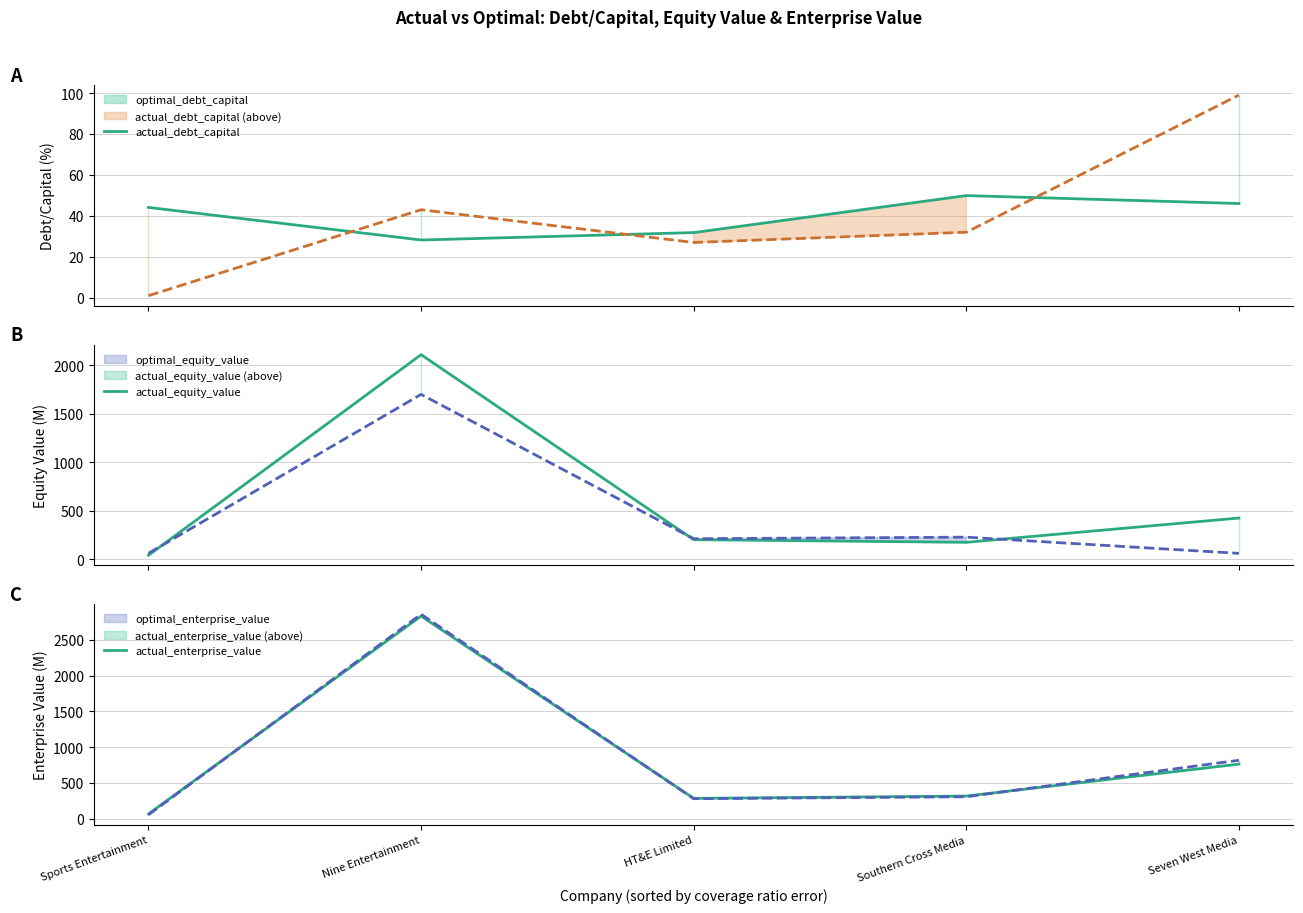

Is the value of actual_enterprise_value at Seven West Media greater than the value of actual_debt_capital at HT&E Limited?

Yes